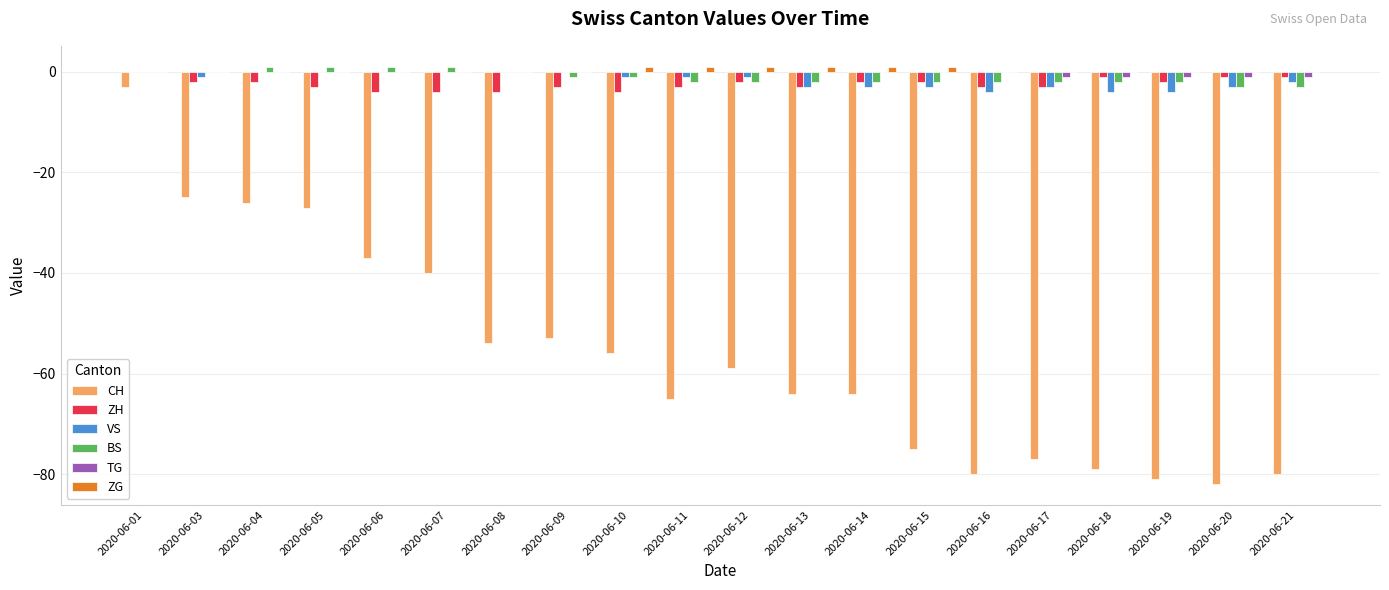

What is the sum of the ZG values at 2020-06-14 and 2020-06-03?

1